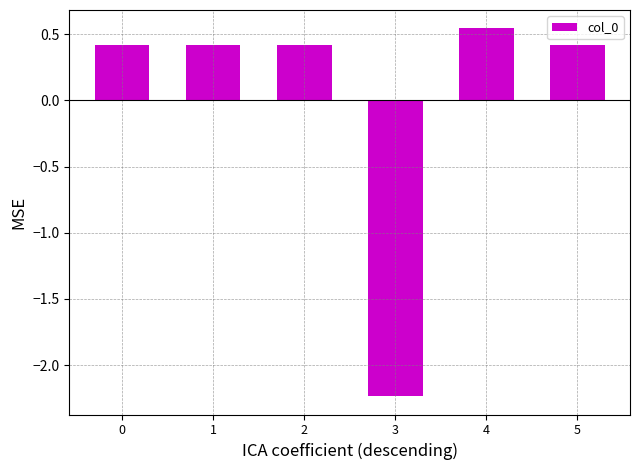

Read the value at 0.

0.4